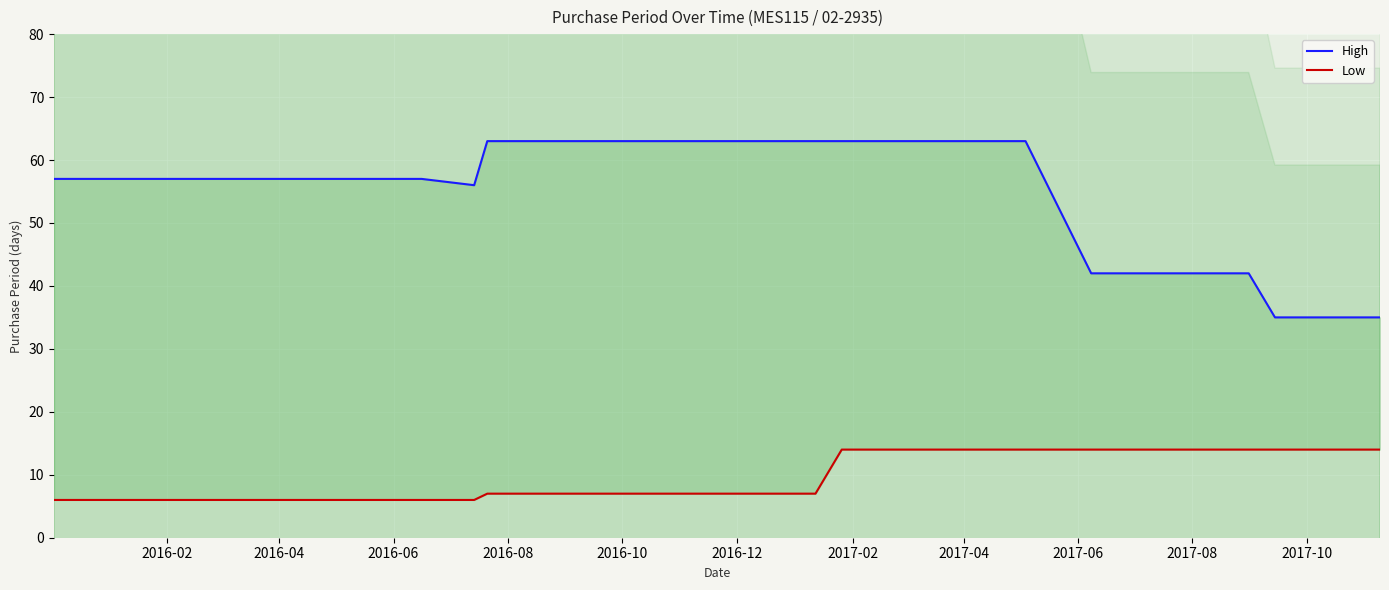

Is it true that High equals 63 at 2017-04?

True